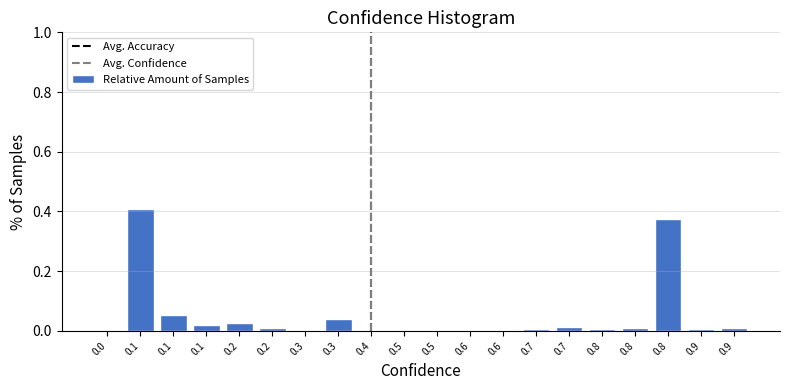

Count the number of data series in this chart.

1